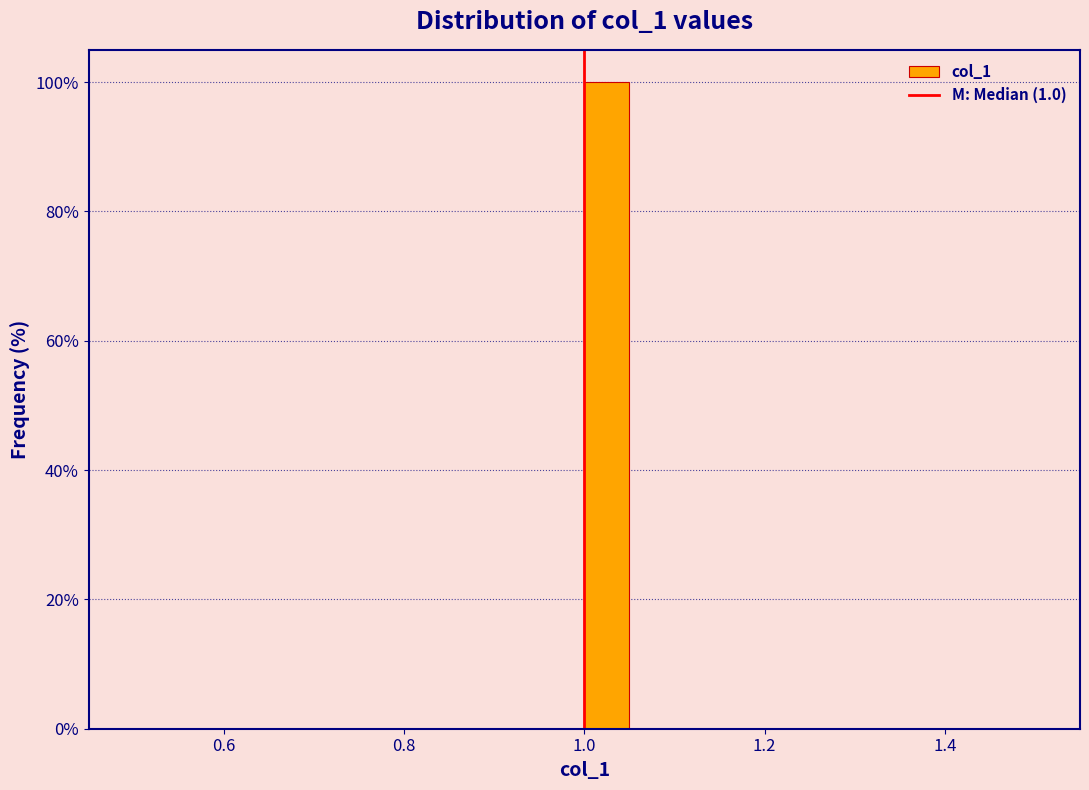

Read against the x-axis, roughly where is the centre of the tallest bar?

1.02